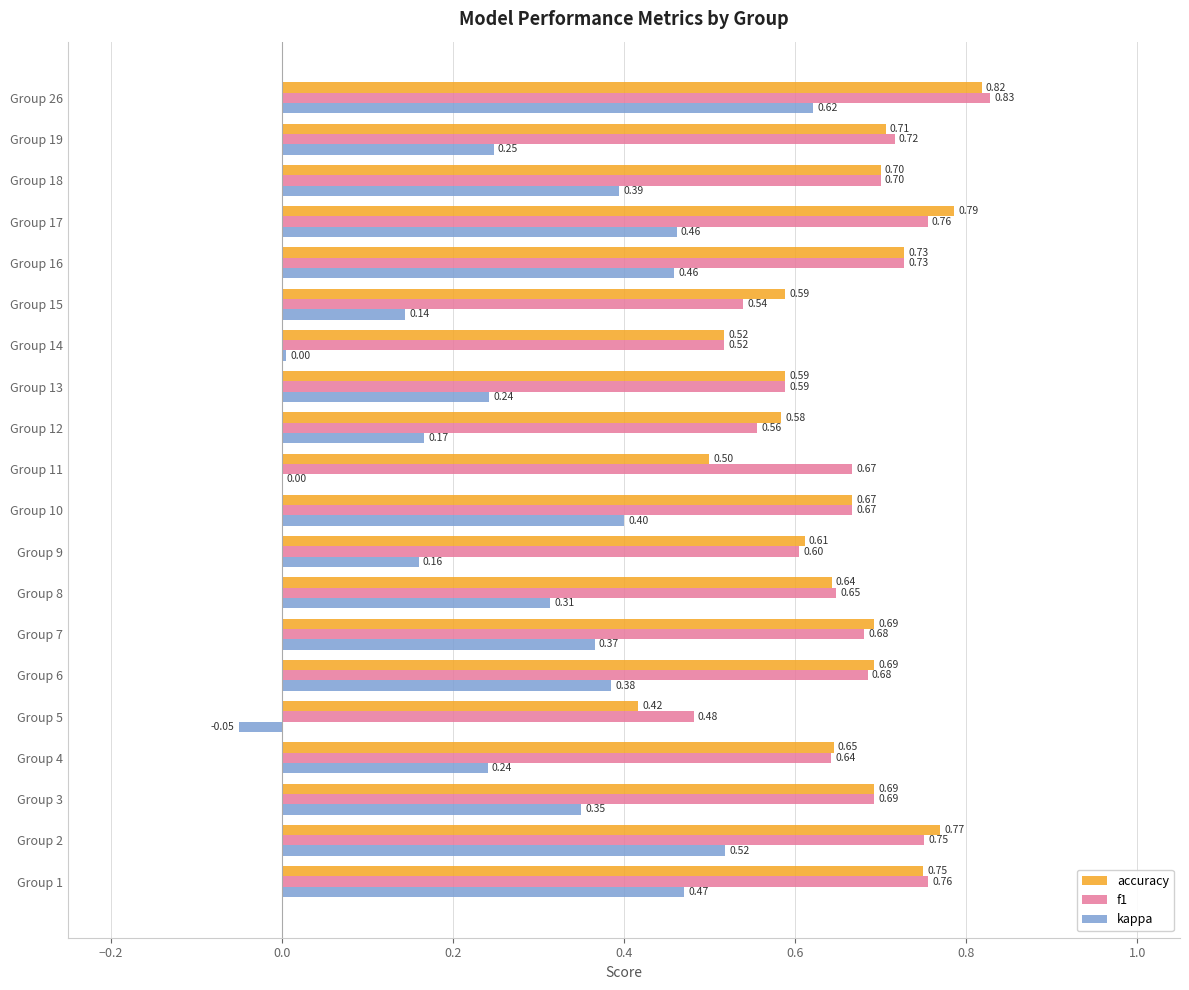

Is the value of f1 at Group 9 greater than the value of accuracy at Group 19?

No